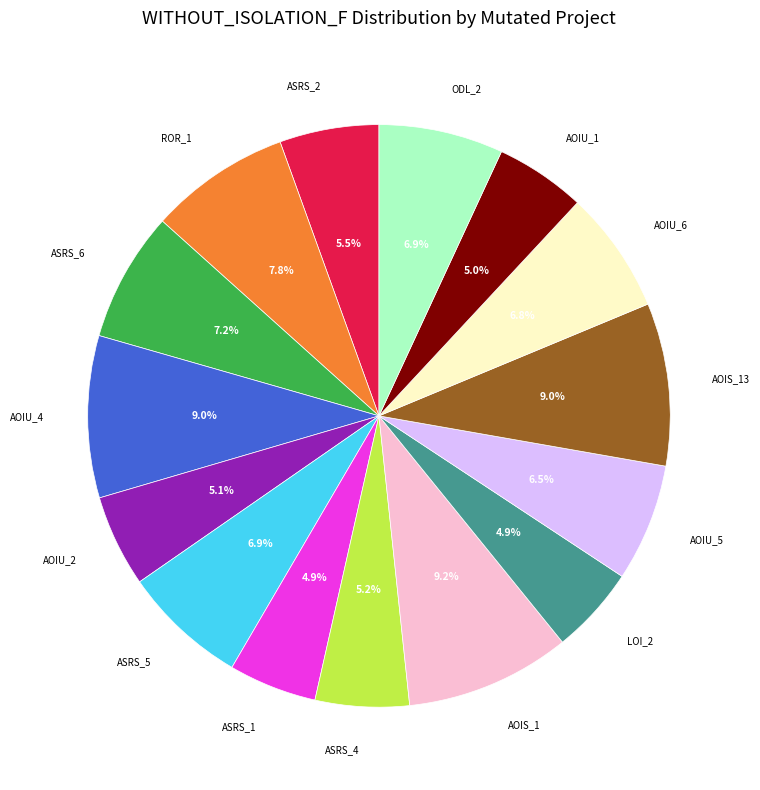

Does any single category account for the majority?

No